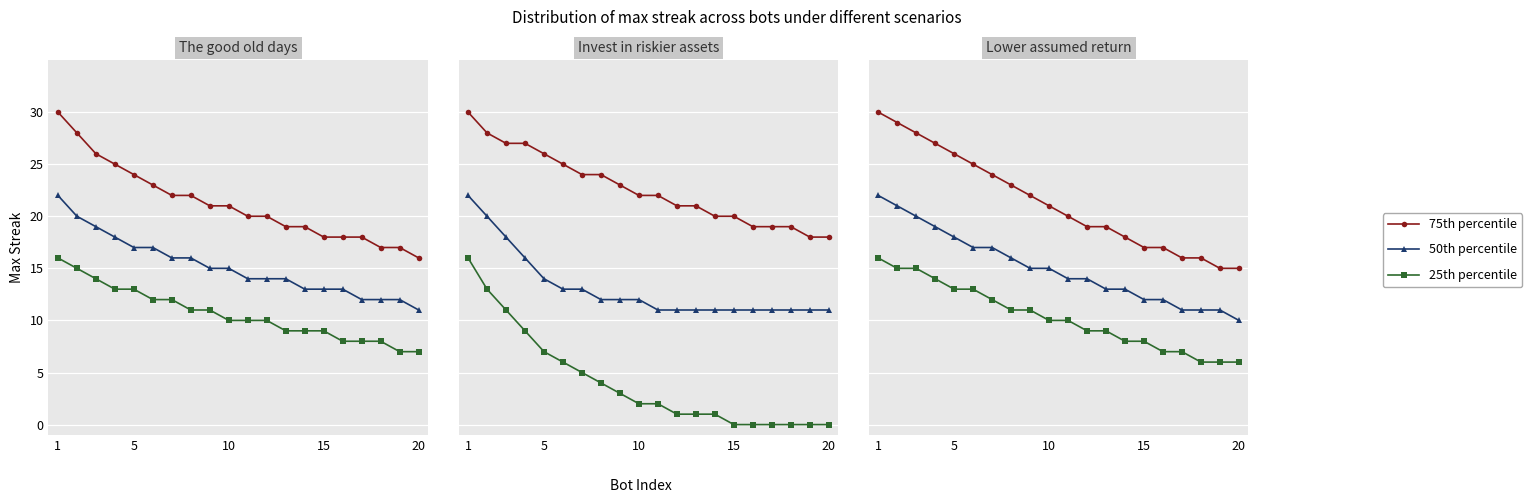

True or false: 50th percentile has a value of 3 at 8.

False